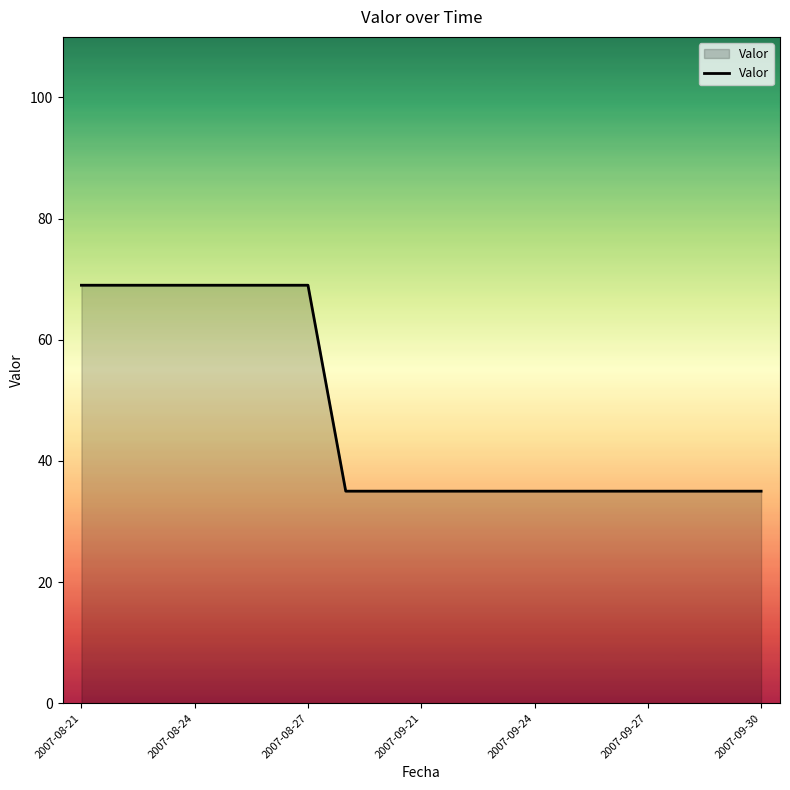

What is the sum of all values?

903